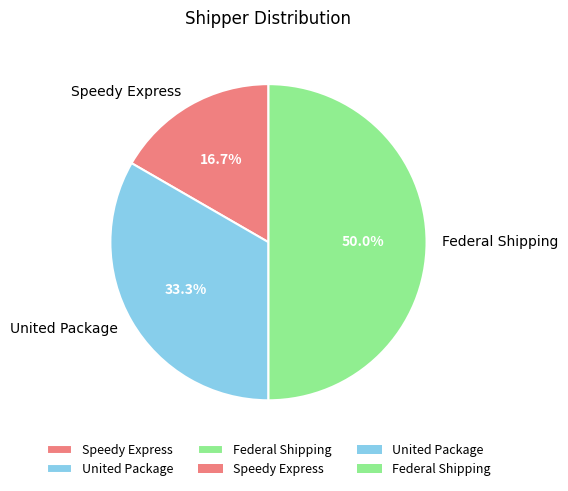

Count the number of slices in the pie.

3